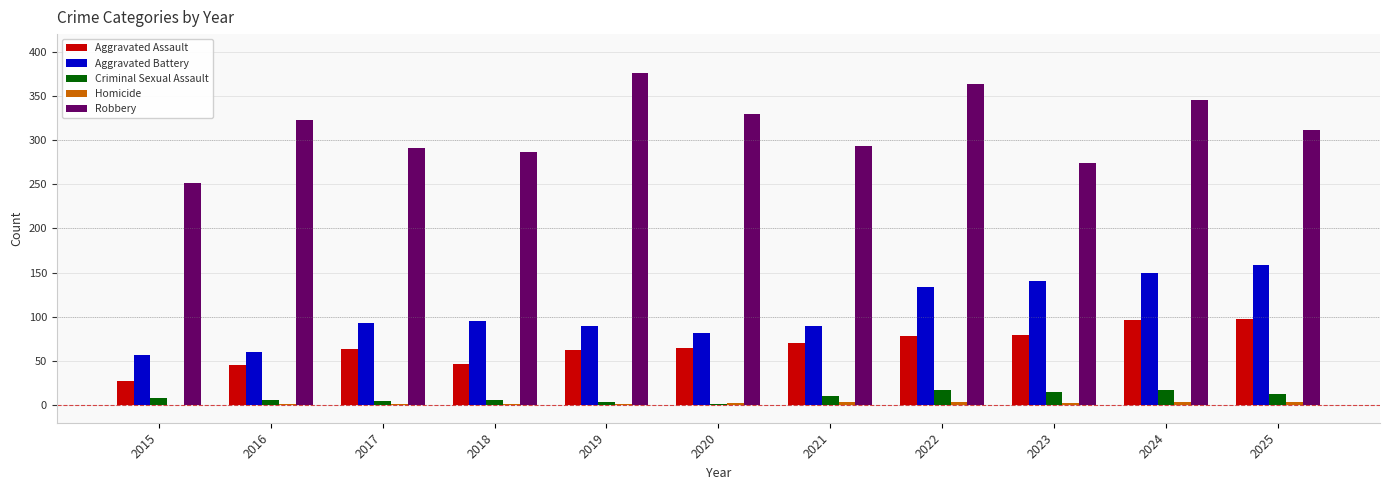

What is the maximum value shown in the chart?

376